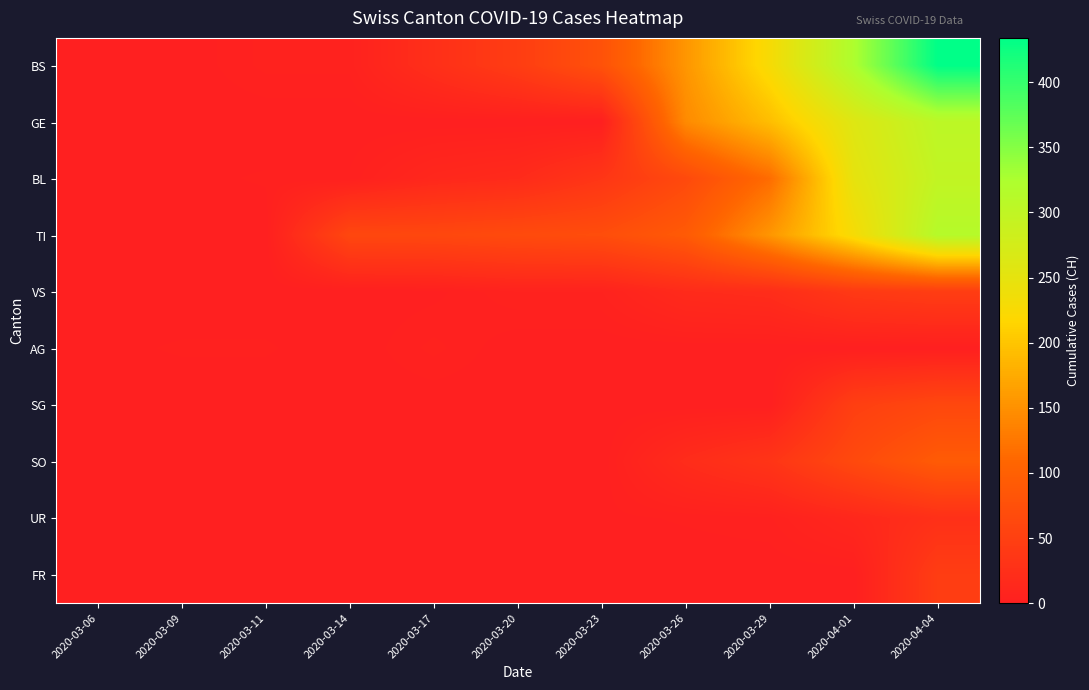

At how many categories does at least one series exceed 299?

2